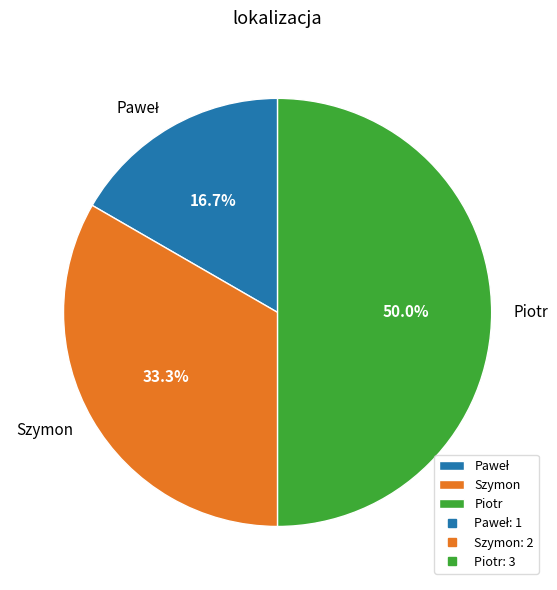

Between Piotr and Szymon, which is larger?

Piotr